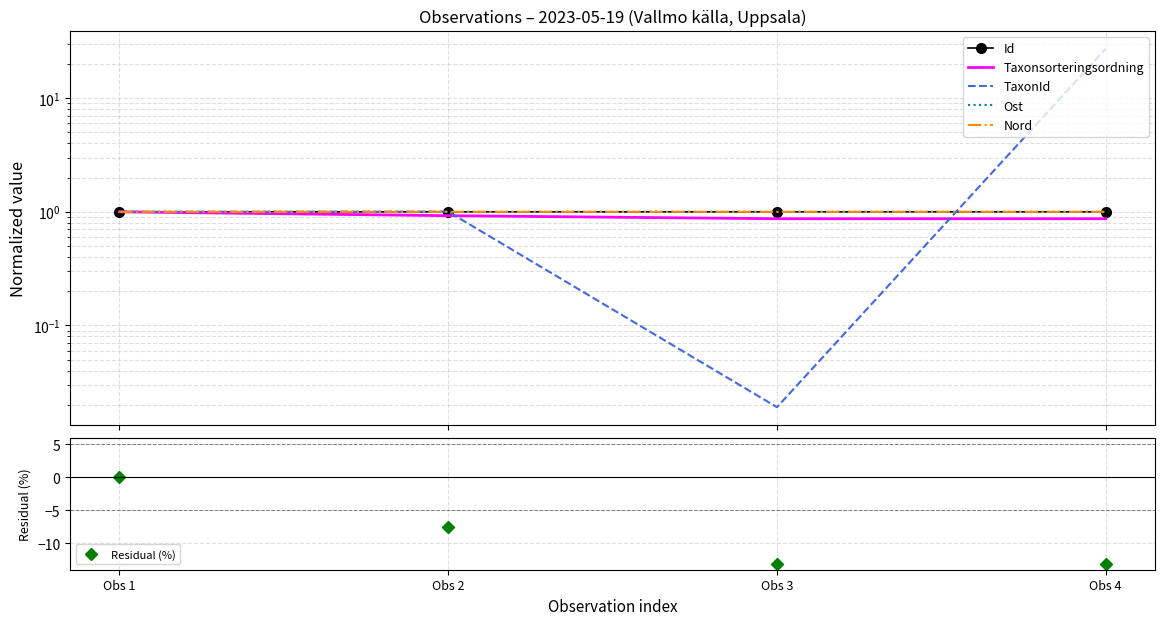

How many data points in Residual (%) are less than -7?

3